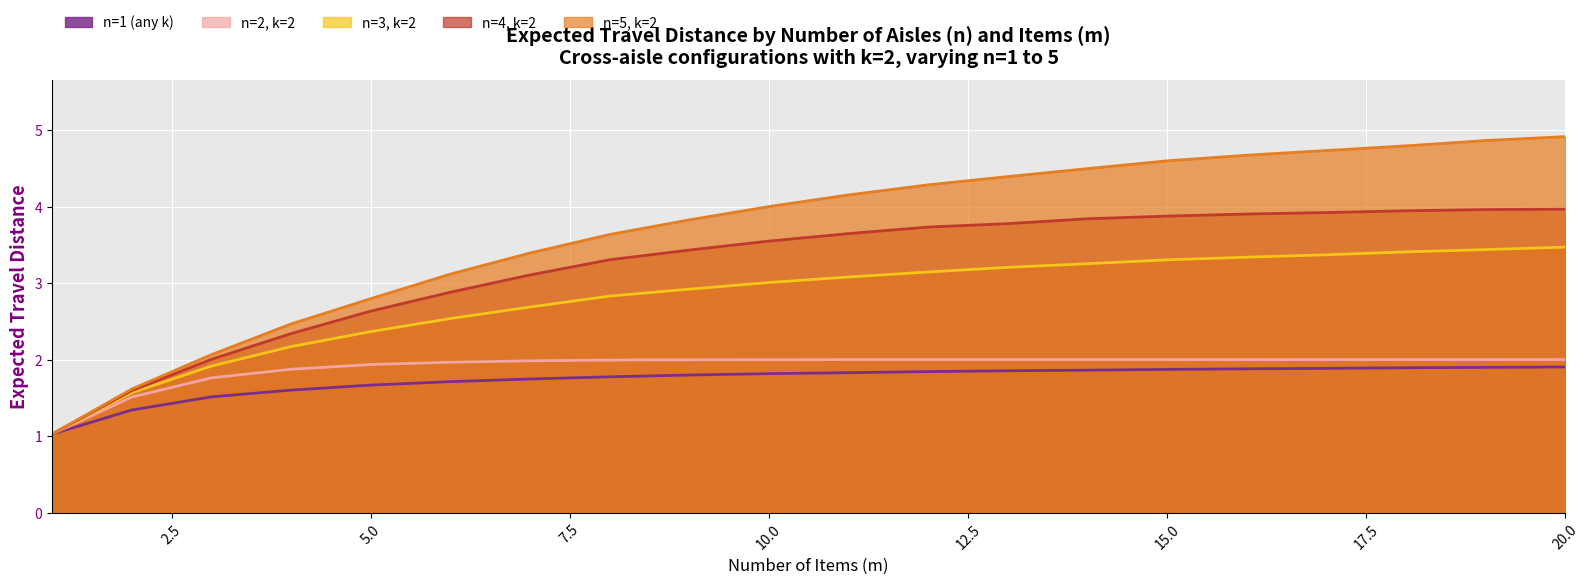

What is the maximum value shown in the chart?

4.9